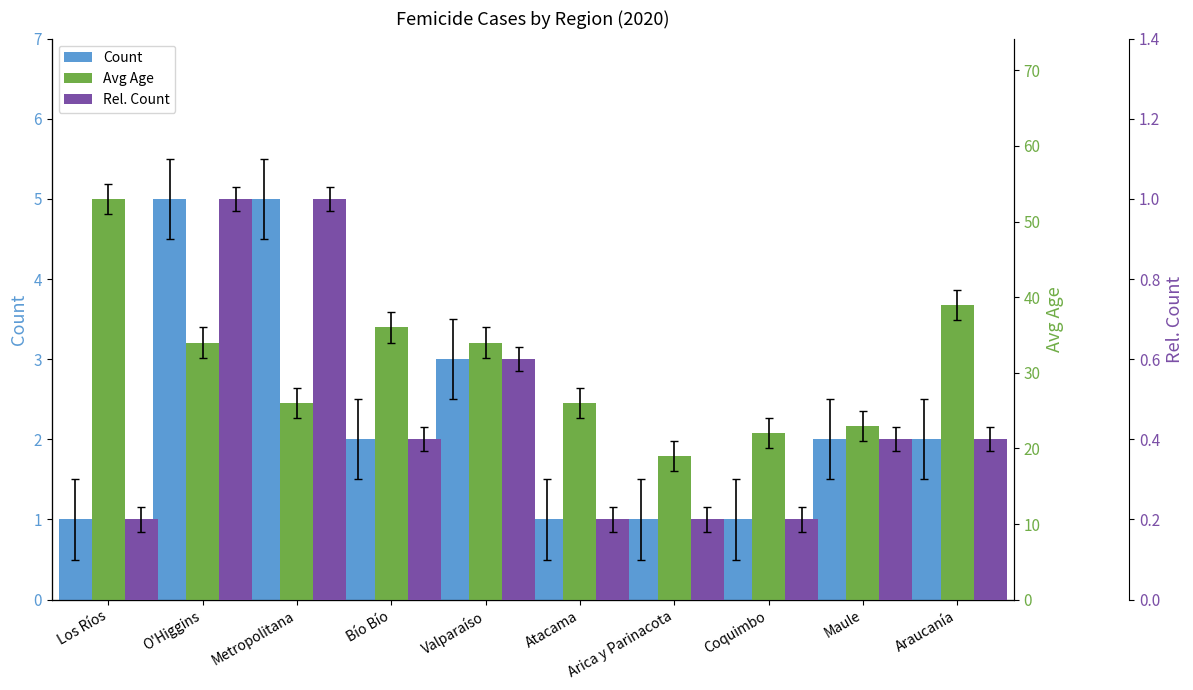

At which category is the sum across all series the highest?

Los Ríos